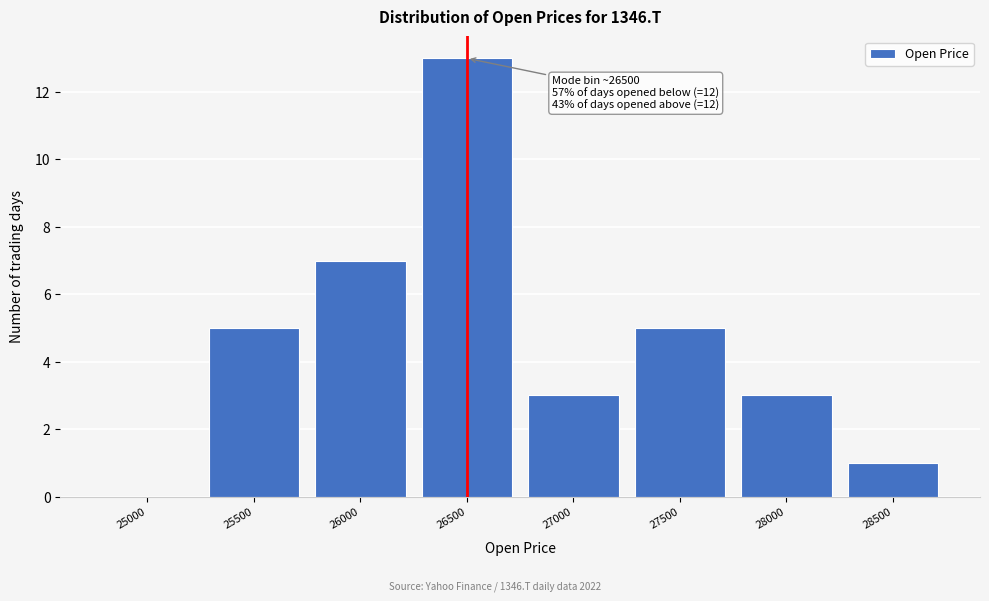

Reading left to right, list all the values displayed in this chart.

25000=0	25500=5	26000=7	26500=13	27000=3	27500=5	28000=3	28500=1